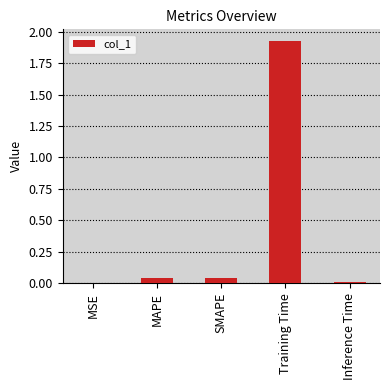

Is it true that the value at Training Time is 1.0?

False